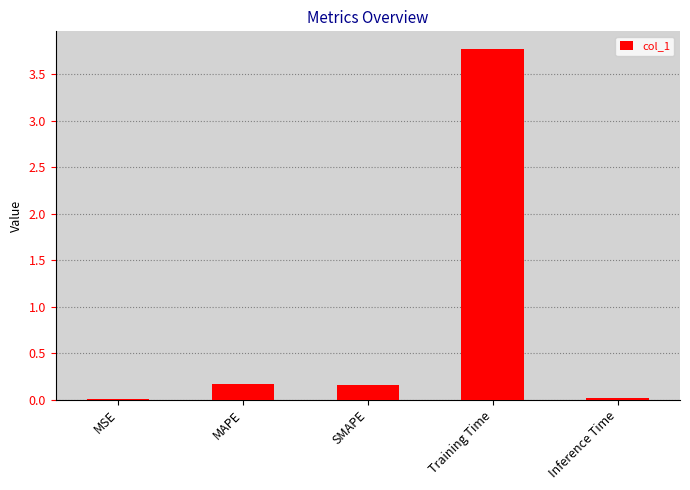

True or false: the data shows 0.0 at MAPE.

False